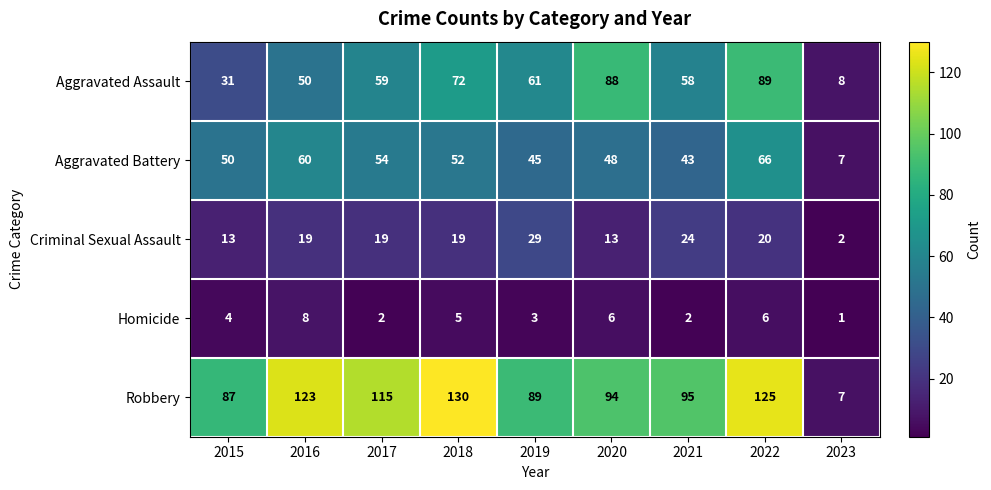

At 2019, list the series in order from largest to smallest.

Robbery, Aggravated Assault, Aggravated Battery, Criminal Sexual Assault, Homicide